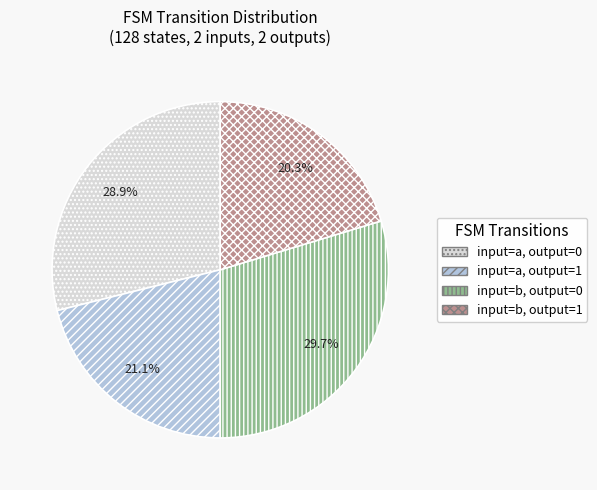

How many segments does this pie chart have?

4